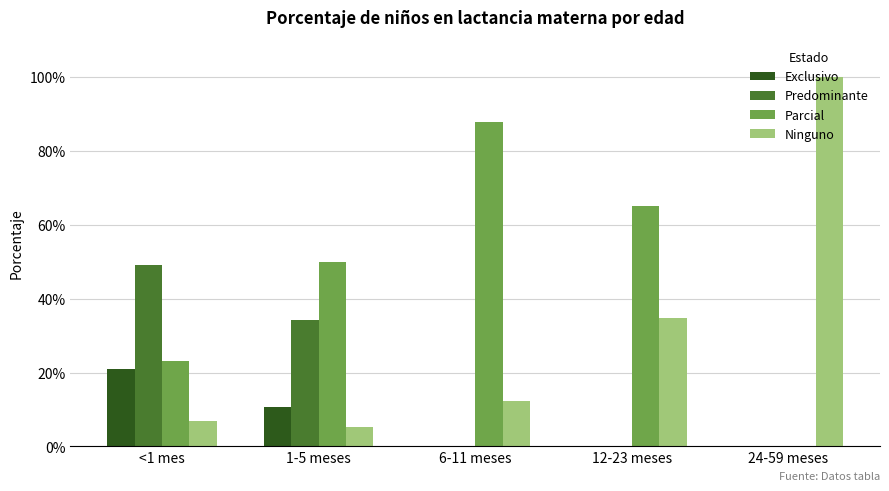

Which label corresponds to the largest value in the chart?

24-59 meses